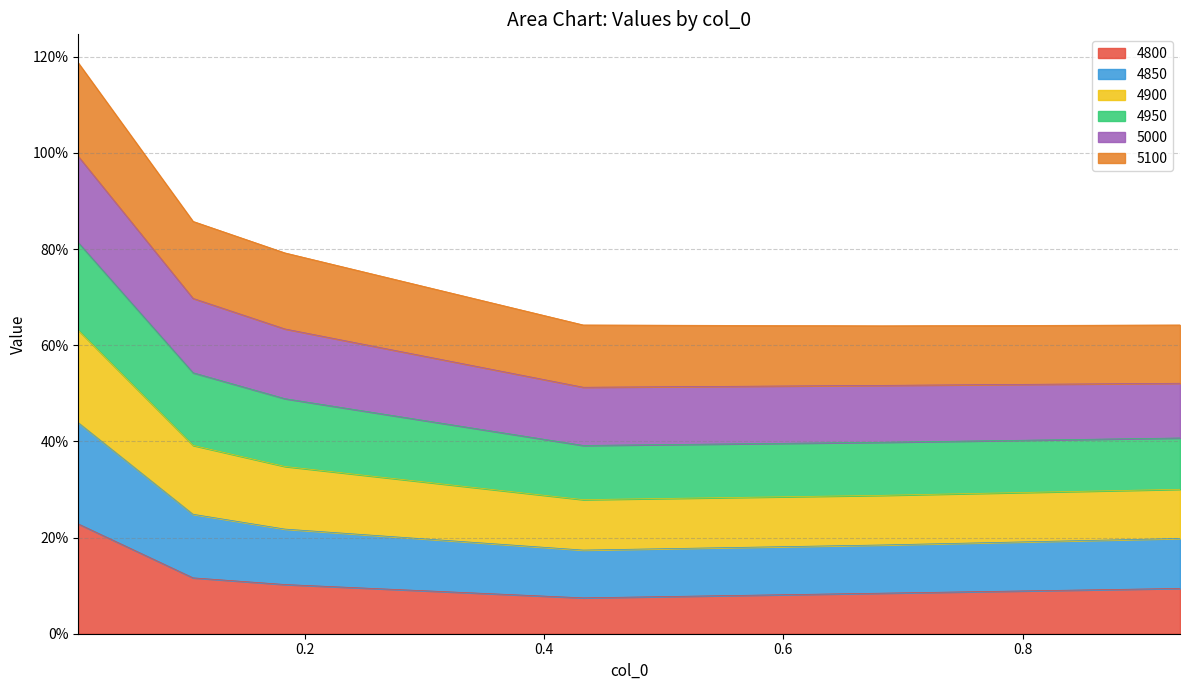

What is the highest value of the 4800 series?

0.2